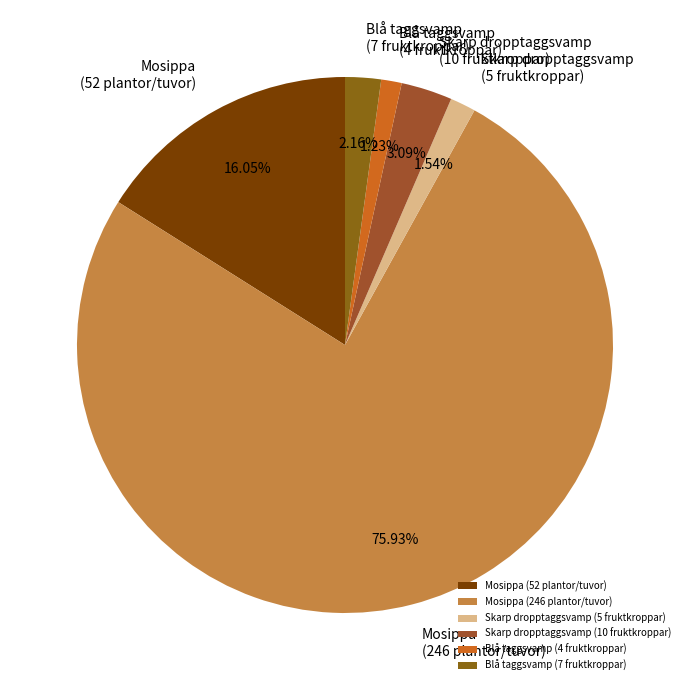

How many slices are in this pie chart?

6